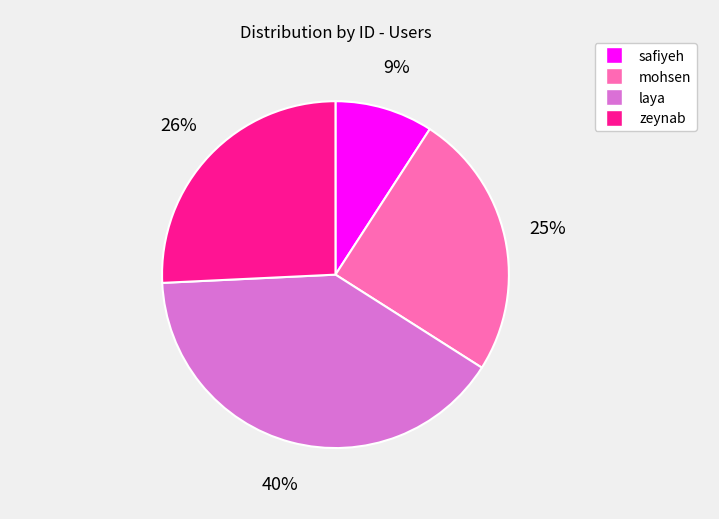

Between safiyeh and zeynab, which is larger?

zeynab